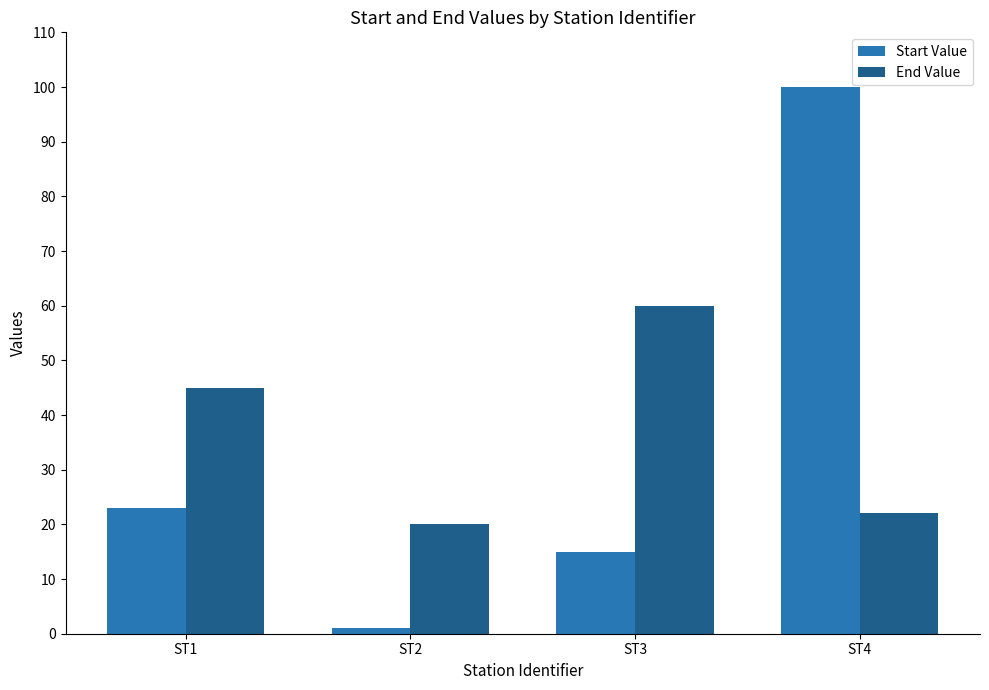

How many groups of bars are there?

4